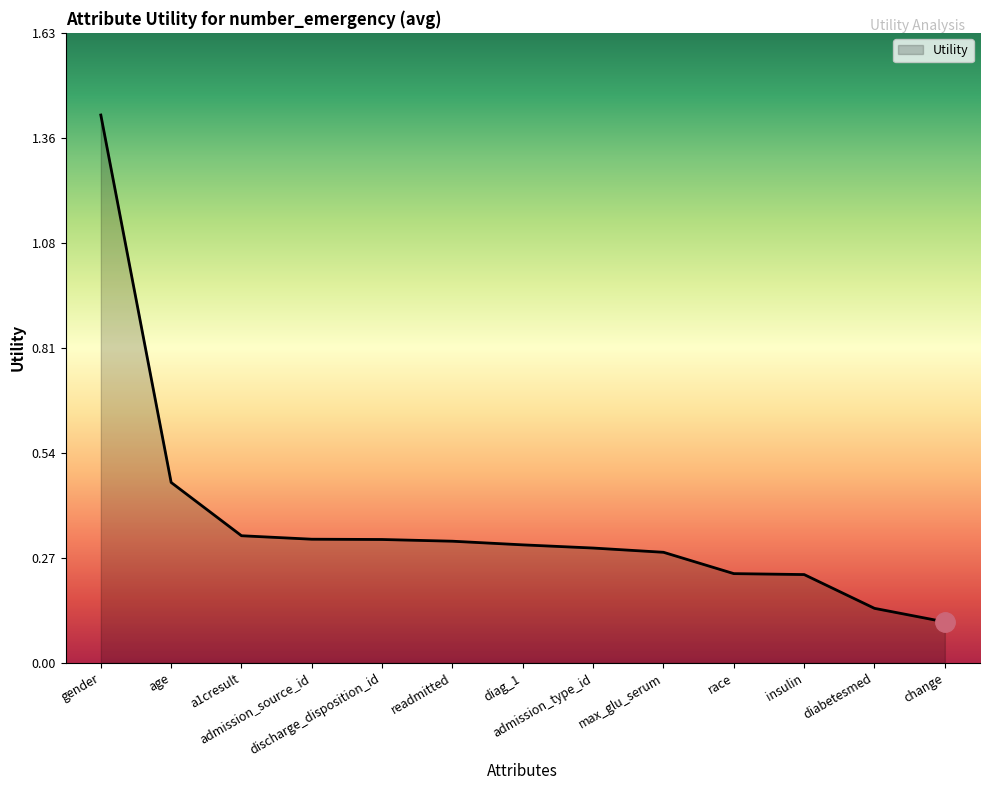

What is the sum of all values?

4.8